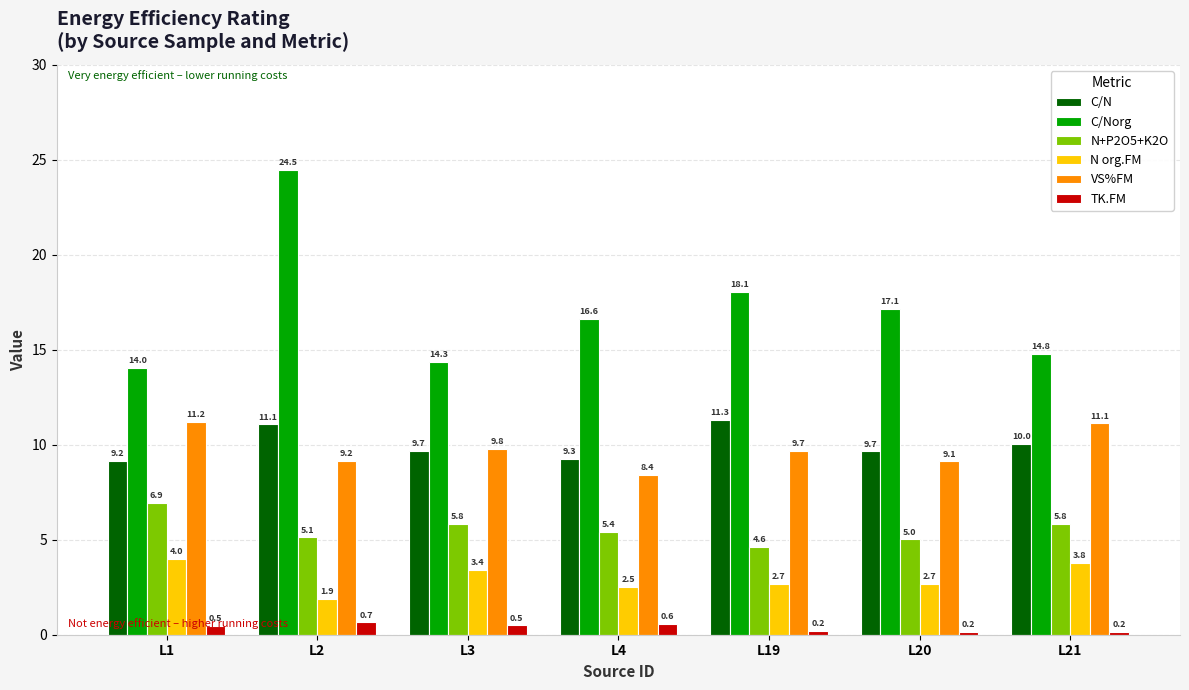

What is the difference between the maximum and minimum values in the VS%FM series?

2.8